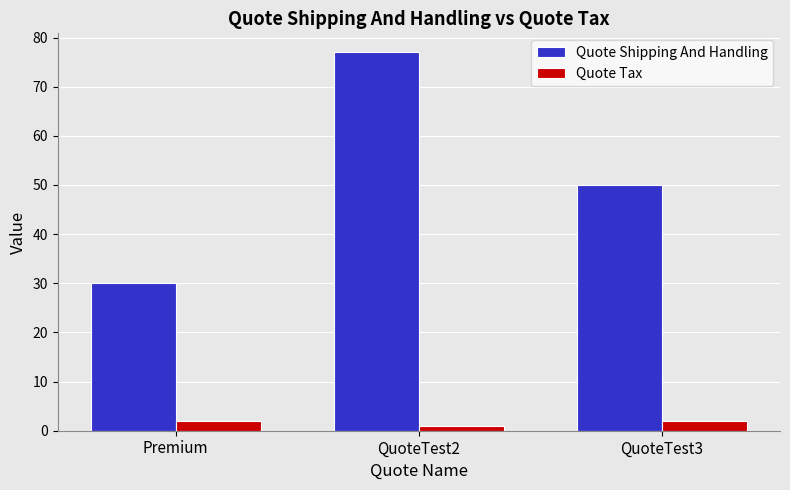

The Quote Shipping And Handling series shows 18 at QuoteTest2. True or false?

False